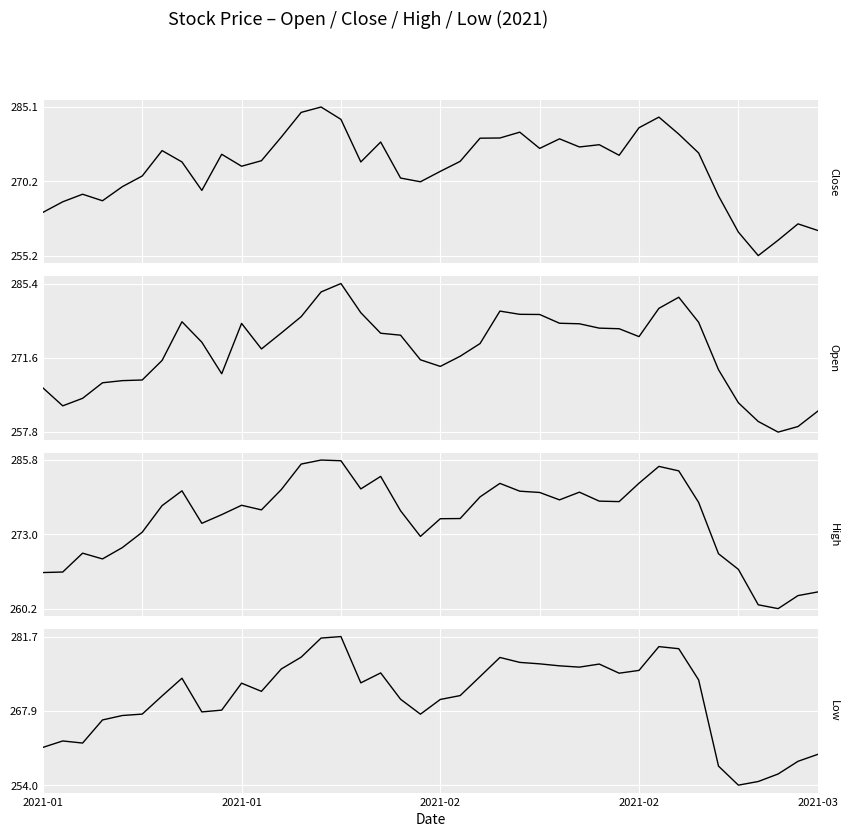

True or false: Low and Close intersect in this chart.

False